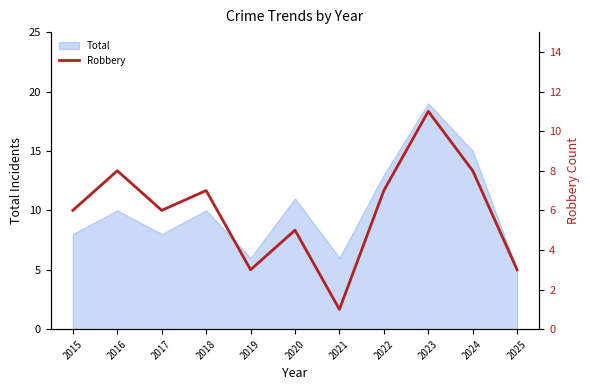

What is the greatest value displayed?

11